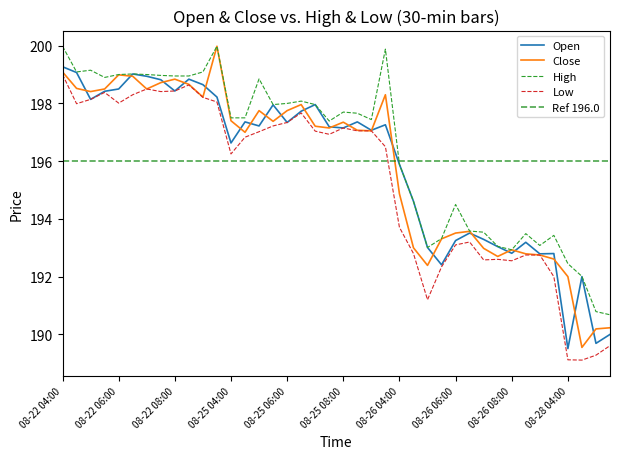

Reading right to left, extract all data points from this chart.

Open: 08-28 05:30=190.0	08-28 05:00=189.7	08-28 04:30=192.0	08-28 04:00=189.5	08-26 09:30=192.8	08-26 09:00=192.8	08-26 08:30=193.2	08-26 08:00=192.8	08-26 07:30=193.0	08-26 07:00=193.3	08-26 06:30=193.5	08-26 06:00=193.2	08-26 05:30=192.4	08-26 05:00=193.0	08-26 04:30=194.6	08-26 04:00=195.9	08-25 09:30=197.3	08-25 09:00=197.1	08-25 08:30=197.4	08-25 08:00=197.1	08-25 07:30=197.2	08-25 07:00=198.0	08-25 06:30=197.7	08-25 06:00=197.3	08-25 05:30=197.9	08-25 05:00=197.2	08-25 04:30=197.4	08-25 04:00=196.6	08-22 09:30=198.2	08-22 09:00=198.6	08-22 08:30=198.8	08-22 08:00=198.4	08-22 07:30=198.8	08-22 07:00=198.9	08-22 06:30=199.0	08-22 06:00=198.5	08-22 05:30=198.4	08-22 05:00=198.1	08-22 04:30=199.1	08-22 04:00=199.3
Close: 08-28 05:30=190.2	08-28 05:00=190.2	08-28 04:30=189.6	08-28 04:00=192.0	08-26 09:30=192.6	08-26 09:00=192.8	08-26 08:30=192.8	08-26 08:00=192.9	08-26 07:30=192.7	08-26 07:00=193.0	08-26 06:30=193.6	08-26 06:00=193.5	08-26 05:30=193.3	08-26 05:00=192.4	08-26 04:30=193.0	08-26 04:00=194.9	08-25 09:30=198.3	08-25 09:00=197.1	08-25 08:30=197.1	08-25 08:00=197.4	08-25 07:30=197.1	08-25 07:00=197.2	08-25 06:30=198.0	08-25 06:00=197.8	08-25 05:30=197.4	08-25 05:00=197.8	08-25 04:30=197.0	08-25 04:00=197.4	08-22 09:30=200.0	08-22 09:00=198.2	08-22 08:30=198.7	08-22 08:00=198.8	08-22 07:30=198.7	08-22 07:00=198.5	08-22 06:30=198.9	08-22 06:00=199.0	08-22 05:30=198.5	08-22 05:00=198.4	08-22 04:30=198.5	08-22 04:00=199.1
High: 08-28 05:30=190.7	08-28 05:00=190.8	08-28 04:30=192.0	08-28 04:00=192.4	08-26 09:30=193.4	08-26 09:00=193.1	08-26 08:30=193.5	08-26 08:00=192.9	08-26 07:30=193.1	08-26 07:00=193.5	08-26 06:30=193.6	08-26 06:00=194.5	08-26 05:30=193.3	08-26 05:00=193.0	08-26 04:30=194.6	08-26 04:00=195.9	08-25 09:30=199.9	08-25 09:00=197.4	08-25 08:30=197.7	08-25 08:00=197.7	08-25 07:30=197.4	08-25 07:00=198.0	08-25 06:30=198.1	08-25 06:00=198.0	08-25 05:30=198.0	08-25 05:00=198.9	08-25 04:30=197.5	08-25 04:00=197.5	08-22 09:30=200.0	08-22 09:00=199.1	08-22 08:30=198.9	08-22 08:00=198.9	08-22 07:30=199.0	08-22 07:00=199.0	08-22 06:30=199.0	08-22 06:00=199.0	08-22 05:30=198.9	08-22 05:00=199.1	08-22 04:30=199.1	08-22 04:00=200.0
Low: 08-28 05:30=189.6	08-28 05:00=189.3	08-28 04:30=189.1	08-28 04:00=189.1	08-26 09:30=192.0	08-26 09:00=192.8	08-26 08:30=192.8	08-26 08:00=192.6	08-26 07:30=192.6	08-26 07:00=192.6	08-26 06:30=193.2	08-26 06:00=193.1	08-26 05:30=192.3	08-26 05:00=191.2	08-26 04:30=192.8	08-26 04:00=193.7	08-25 09:30=196.5	08-25 09:00=197.1	08-25 08:30=197.1	08-25 08:00=197.1	08-25 07:30=196.9	08-25 07:00=197.0	08-25 06:30=197.7	08-25 06:00=197.3	08-25 05:30=197.2	08-25 05:00=197.0	08-25 04:30=196.8	08-25 04:00=196.2	08-22 09:30=198.1	08-22 09:00=198.2	08-22 08:30=198.6	08-22 08:00=198.4	08-22 07:30=198.4	08-22 07:00=198.5	08-22 06:30=198.3	08-22 06:00=198.0	08-22 05:30=198.4	08-22 05:00=198.1	08-22 04:30=198.0	08-22 04:00=199.0